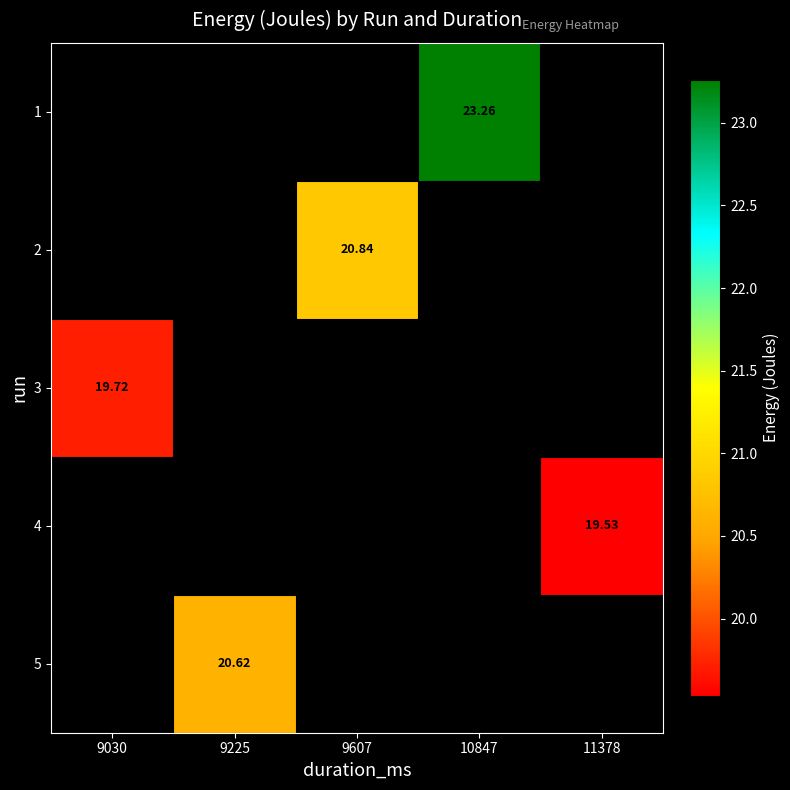

Which category has the lowest value in the 3 series?

9030